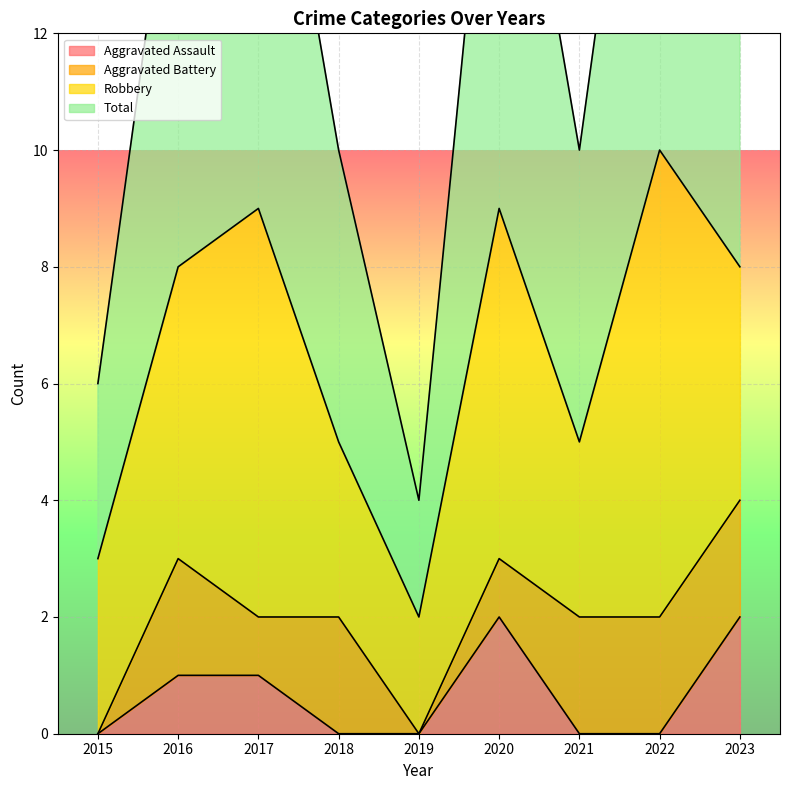

At how many categories does at least one series exceed 0?

9